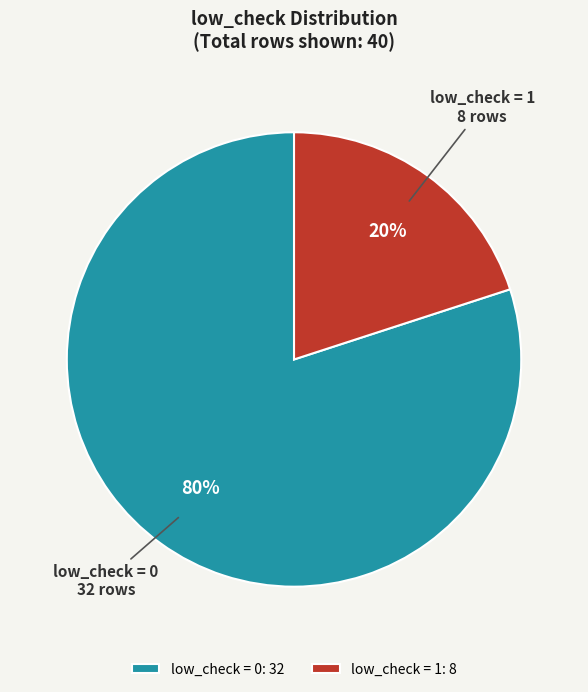

To the nearest percent, what percentage of the pie is low_check = 0: 32?

80%